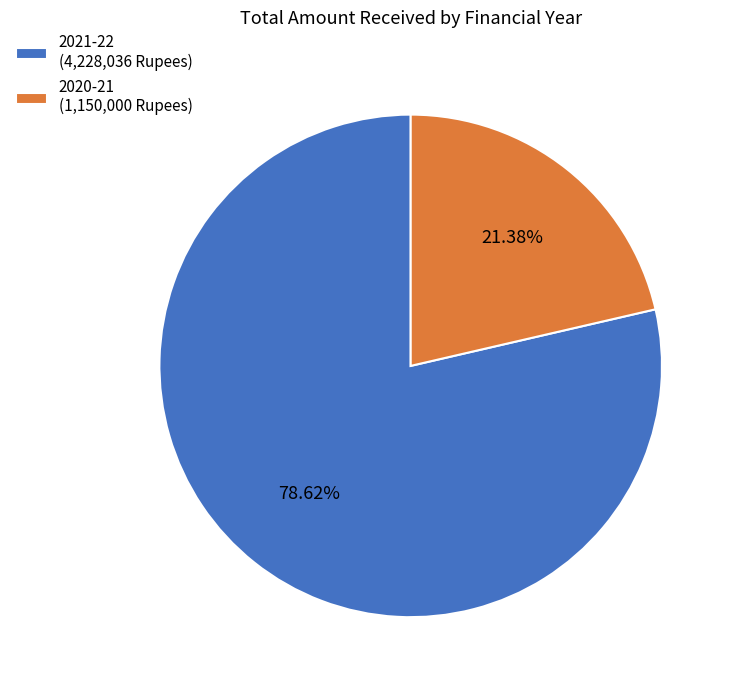

Rank the categories by value from highest to lowest.

2021-22, 2020-21